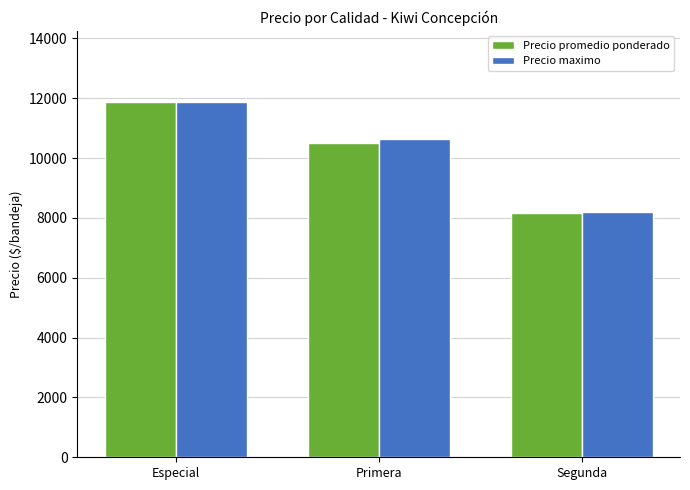

What is the average value of the Precio maximo series?

10243